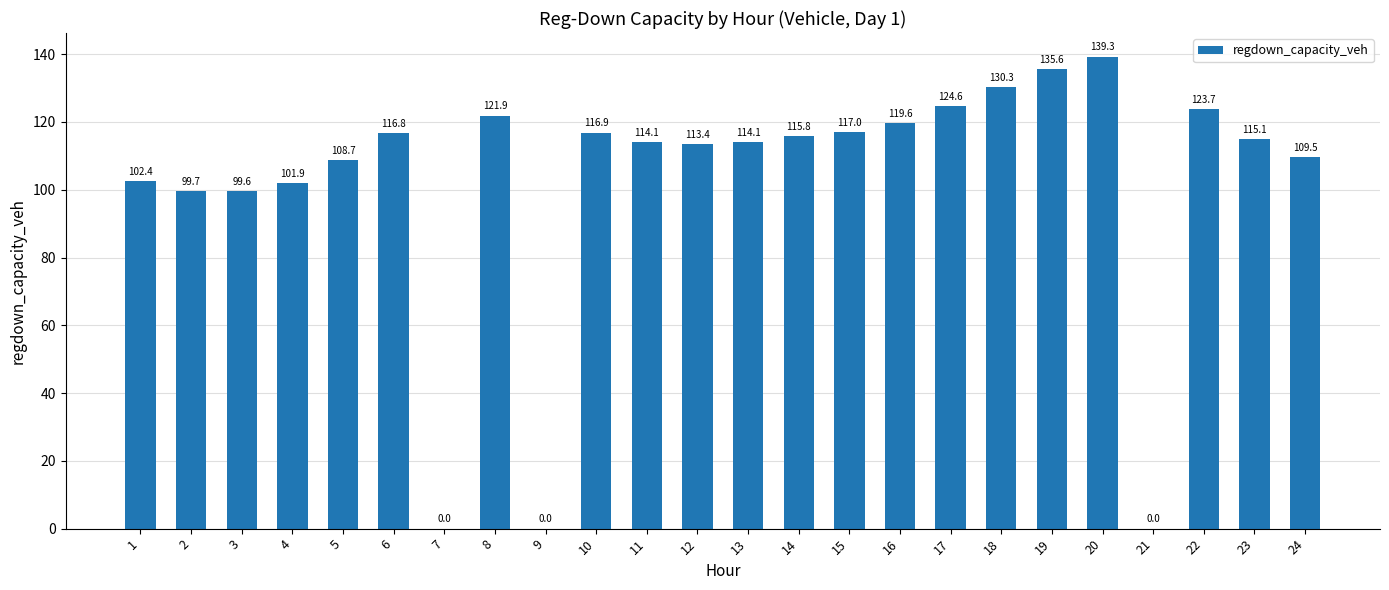

At which label does the data first exceed 115?

6